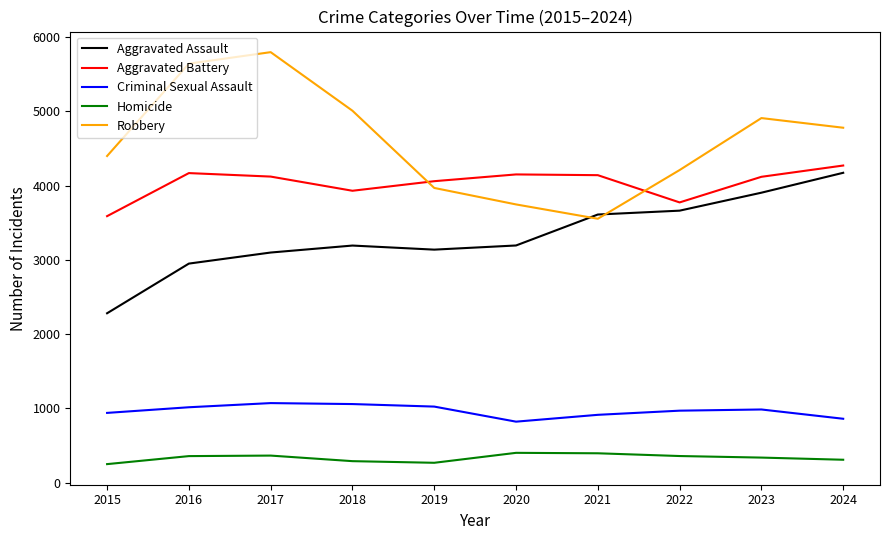

The value of Criminal Sexual Assault at 2016 is 1611. True or false?

False